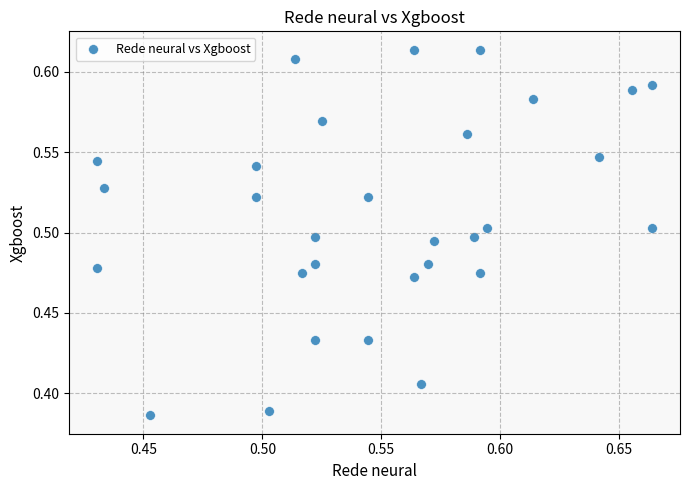

How many data points are displayed?

30